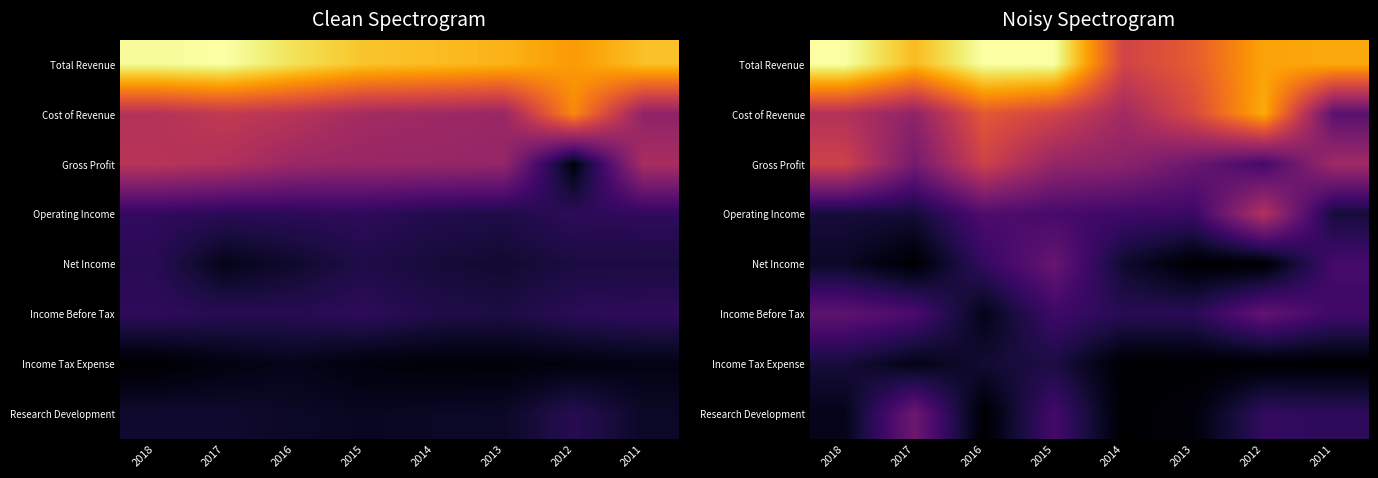

The value of Income Tax Expense at 2015 is 0.2. True or false?

False